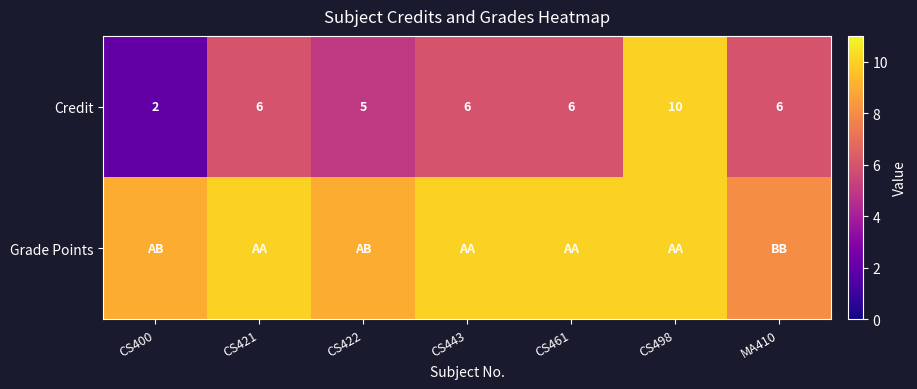

Count the Credit values in the range 5 to 6.

5